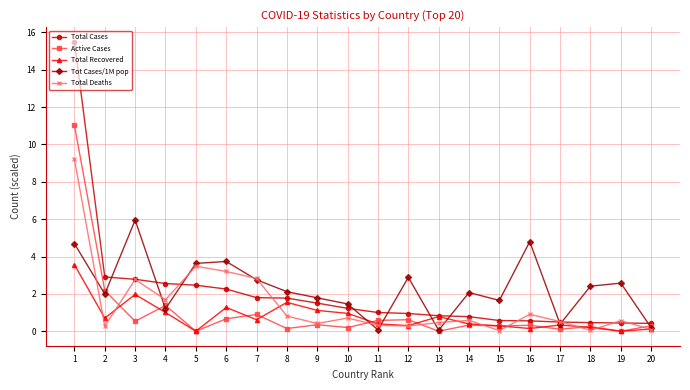

What is the value of the Total Recovered point at the 11th from the left?

0.4